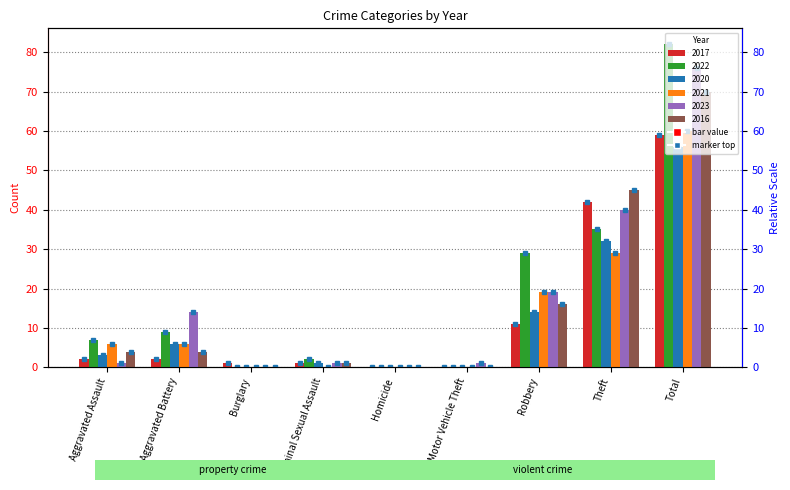

Which category has the lowest value in the 2016 series?

Burglary